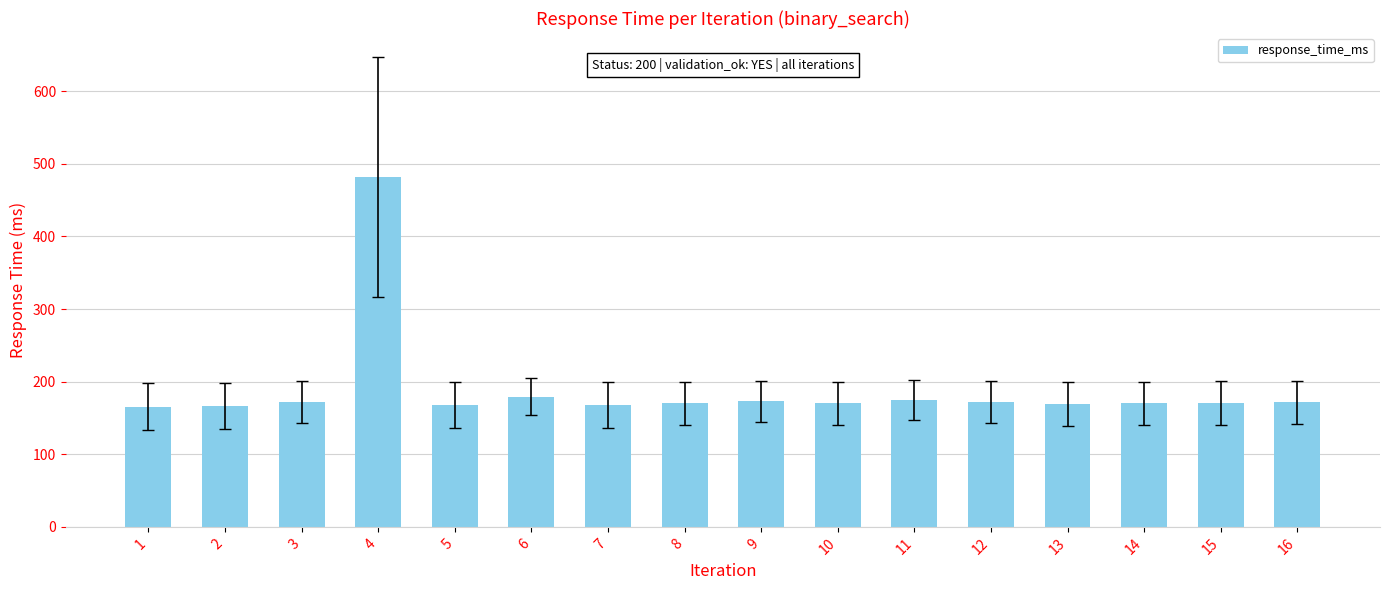

What is the ratio of the value at 14 to the value at 7?

1.0